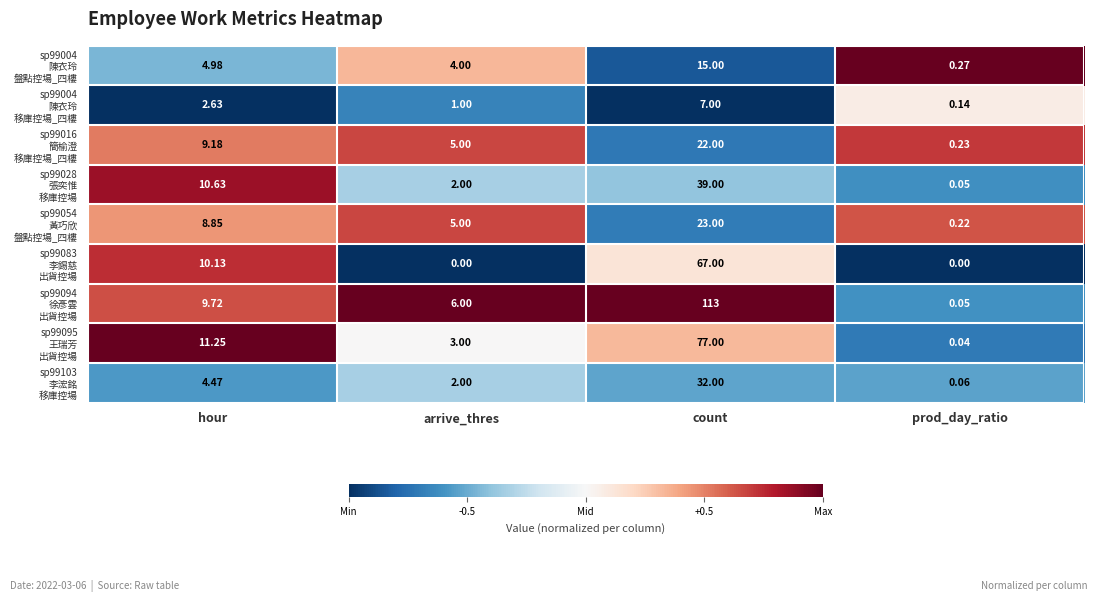

At how many categories does at least one series exceed 0?

4